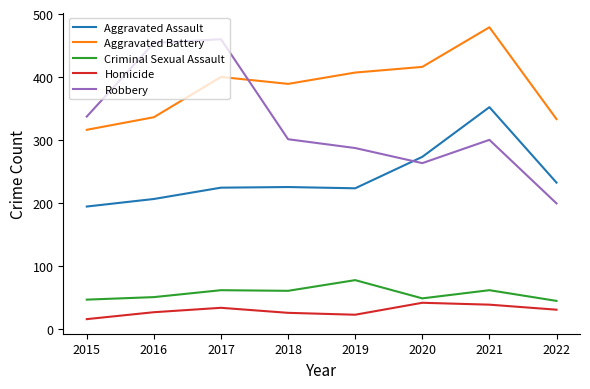

At how many categories does at least one series exceed 396?

5